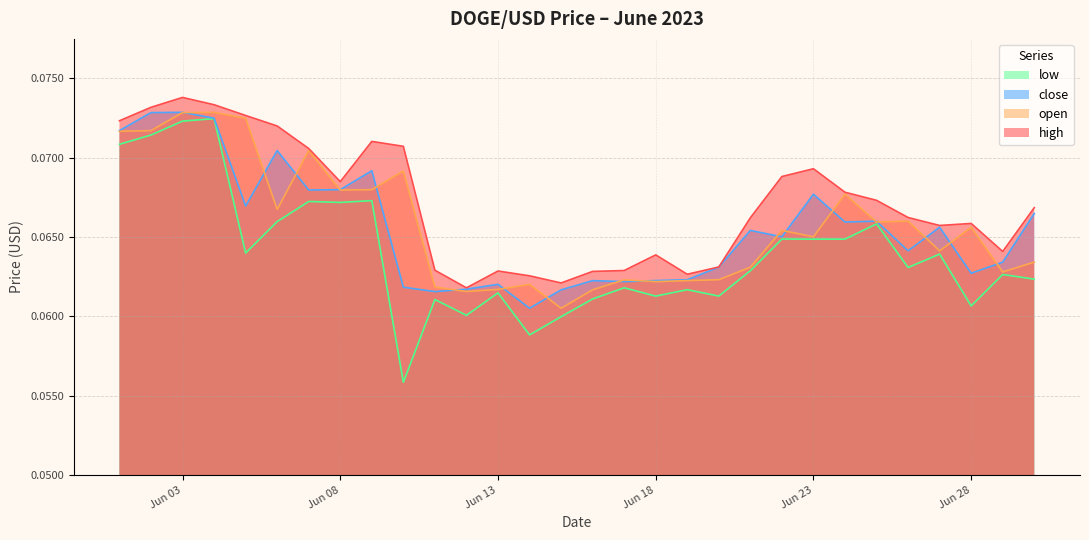

Which series has the largest total across all categories?

high